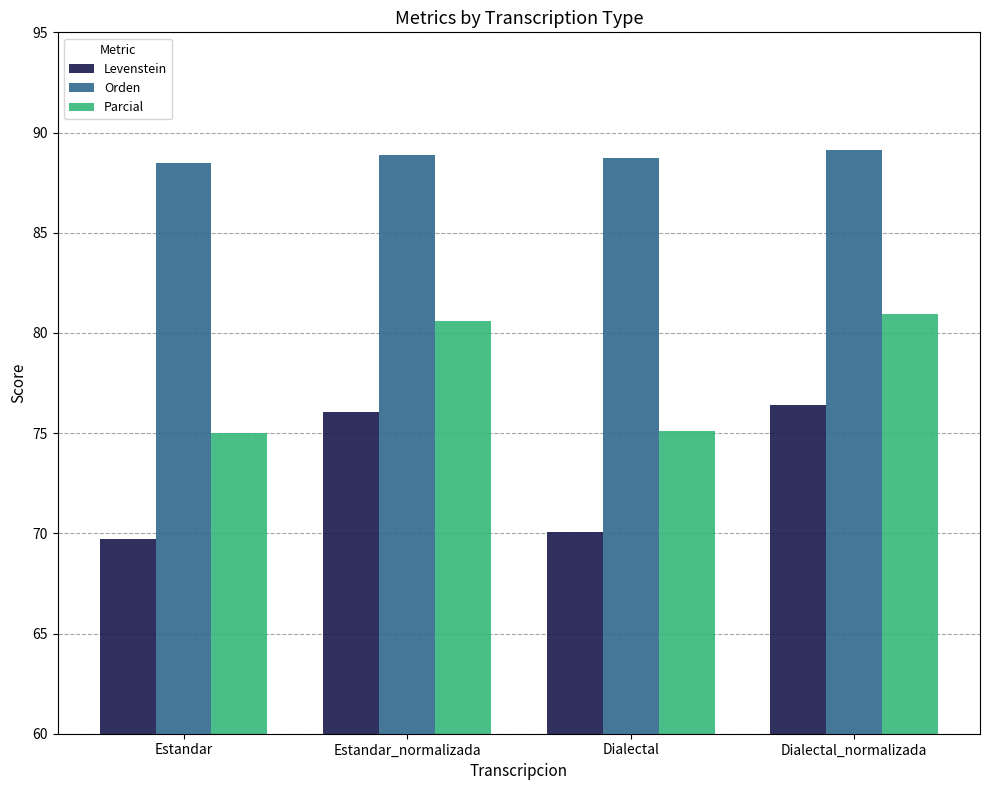

Is the value of Levenstein at Dialectal_normalizada greater than the value of Parcial at Estandar_normalizada?

No